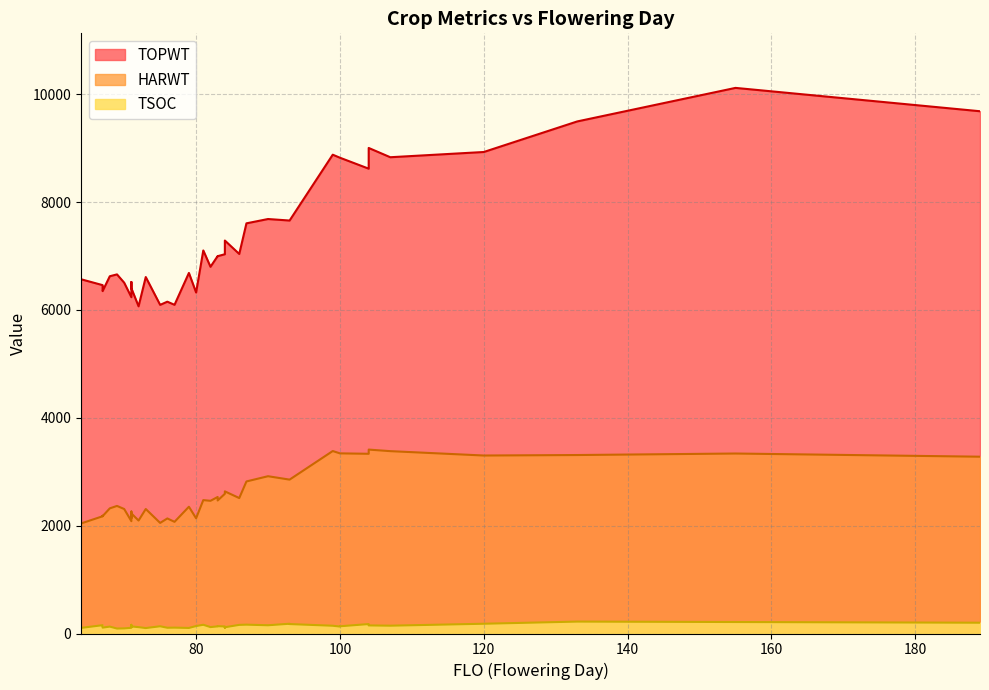

How many data points in TSOC are less than 134?

19